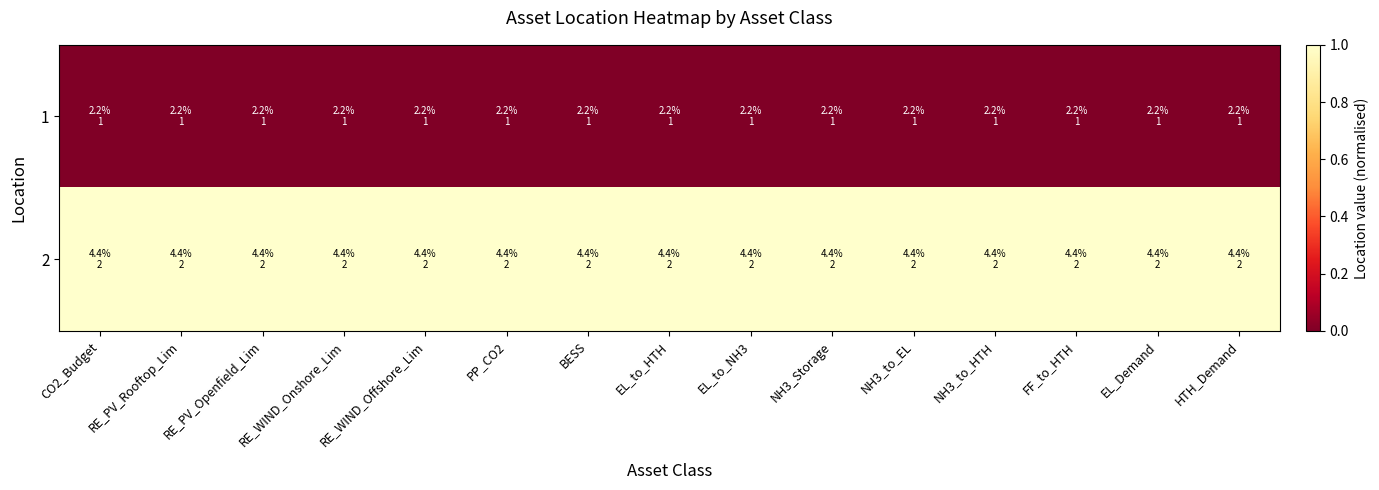

Reading left to right, transcribe all the data shown in this chart.

1: CO2_Budget=0.0	RE_PV_Rooftop_Lim=0.0	RE_PV_Openfield_Lim=0.0	RE_WIND_Onshore_Lim=0.0	RE_WIND_Offshore_Lim=0.0	PP_CO2=0.0	BESS=0.0	EL_to_HTH=0.0	EL_to_NH3=0.0	NH3_Storage=0.0	NH3_to_EL=0.0	NH3_to_HTH=0.0	FF_to_HTH=0.0	EL_Demand=0.0	HTH_Demand=0.0
2: CO2_Budget=1.0	RE_PV_Rooftop_Lim=1.0	RE_PV_Openfield_Lim=1.0	RE_WIND_Onshore_Lim=1.0	RE_WIND_Offshore_Lim=1.0	PP_CO2=1.0	BESS=1.0	EL_to_HTH=1.0	EL_to_NH3=1.0	NH3_Storage=1.0	NH3_to_EL=1.0	NH3_to_HTH=1.0	FF_to_HTH=1.0	EL_Demand=1.0	HTH_Demand=1.0